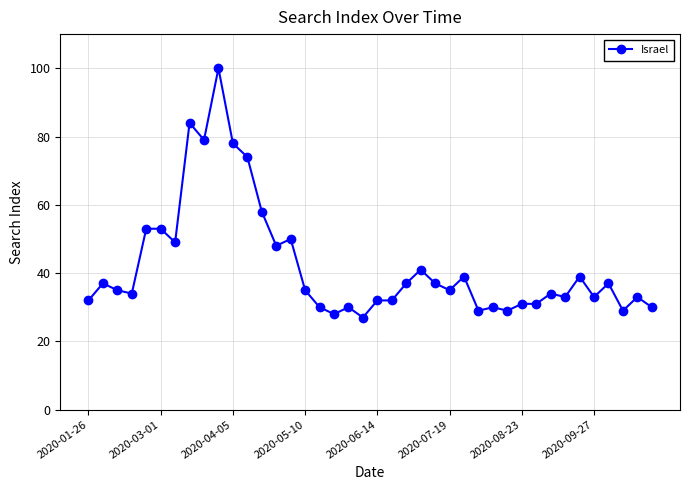

What is the maximum value shown in the chart?

100